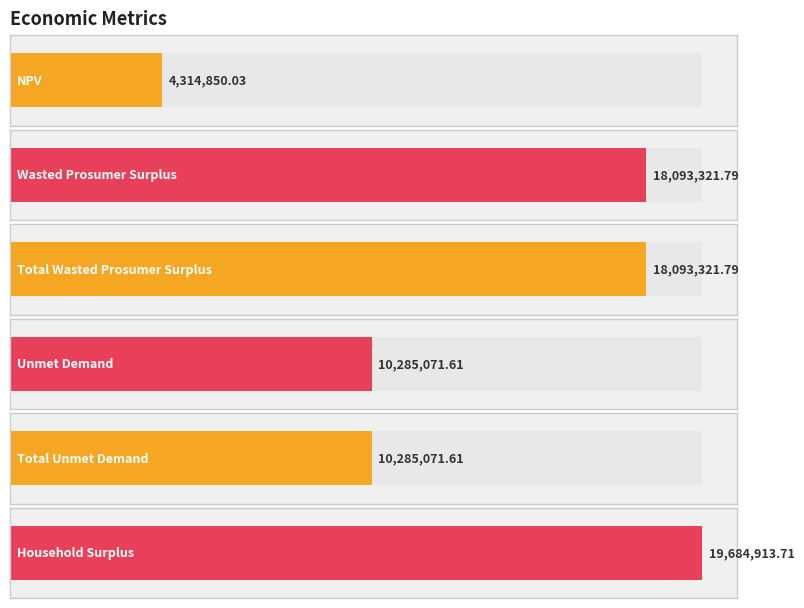

Which category has the highest value across all series?

Household Surplus